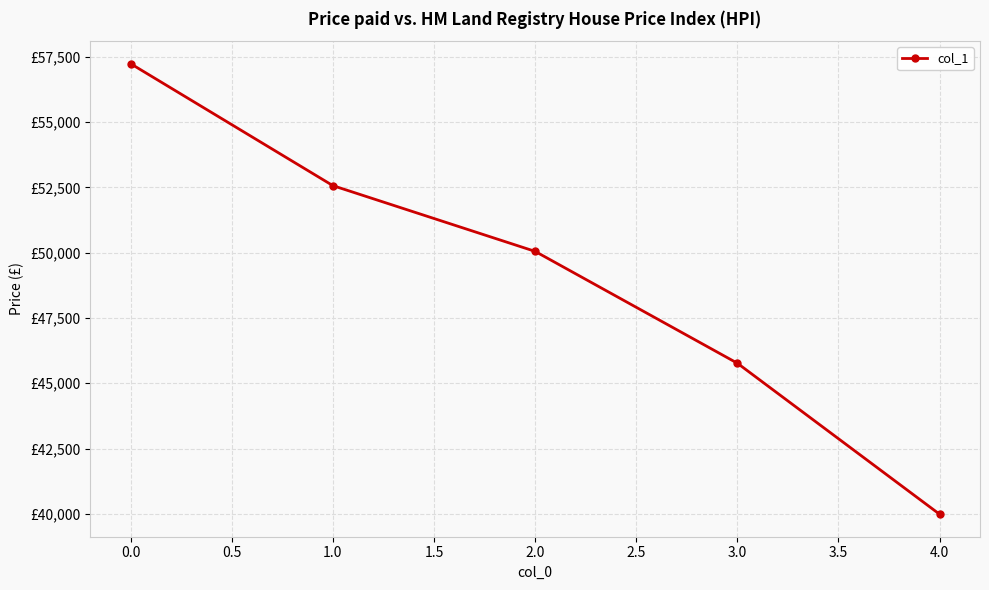

Rank the categories by value from highest to lowest.

0.0, 1.0, 2.0, 3.0, 4.0